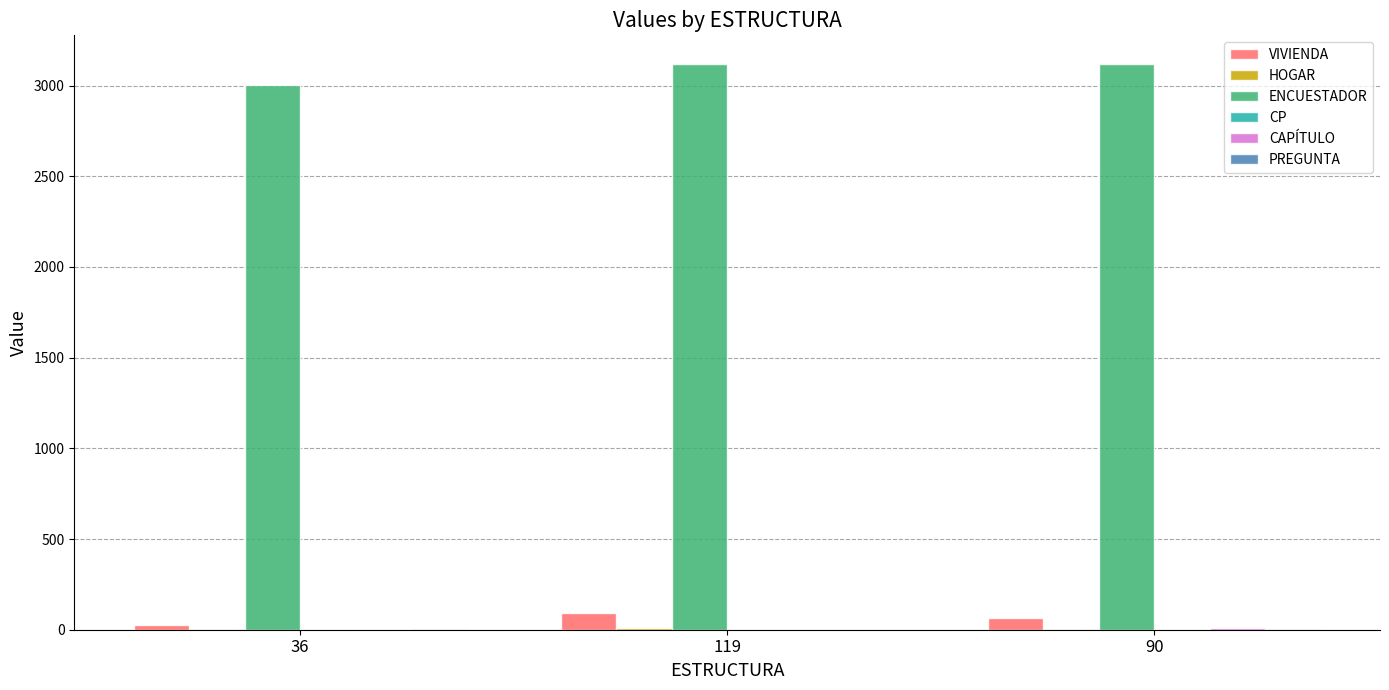

Does the chart contain stacked bars?

No